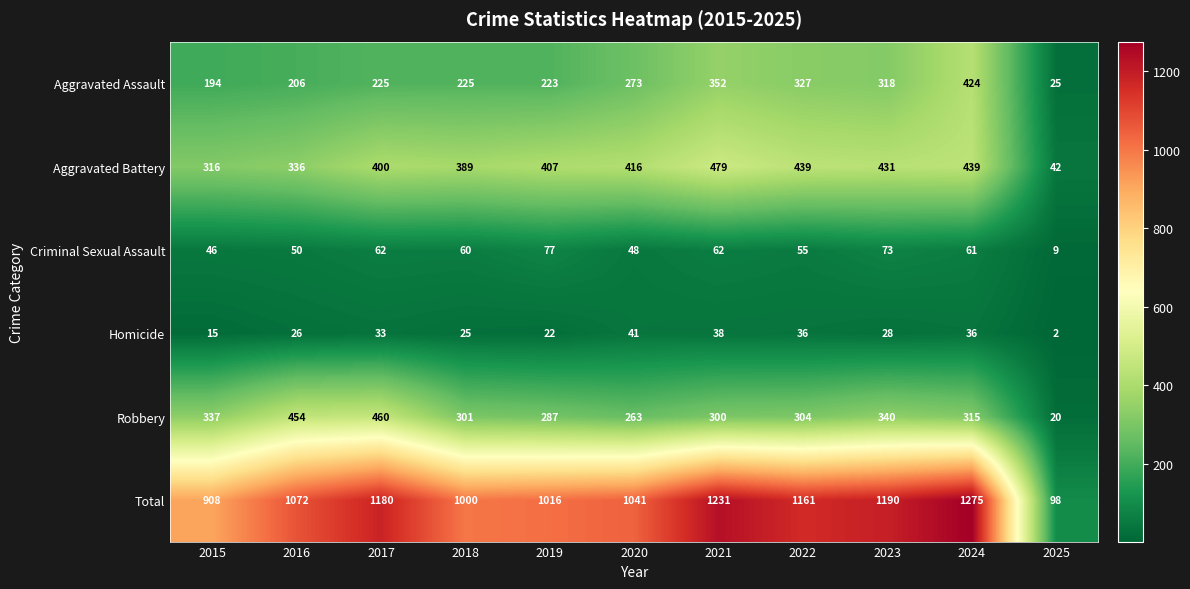

True or false: Homicide has a value of 26 at 2016.

True